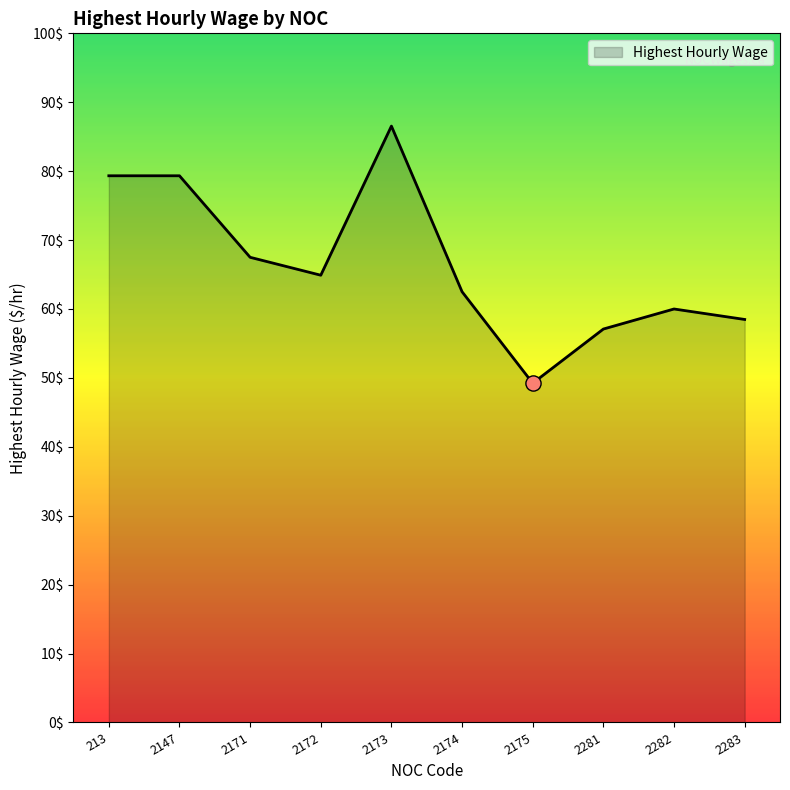

What is the change in value from 2171 to 2283?

-9.0